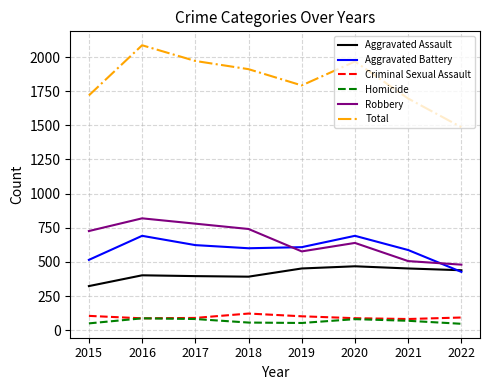

What is the difference between the maximum and minimum values in the Homicide series?

40